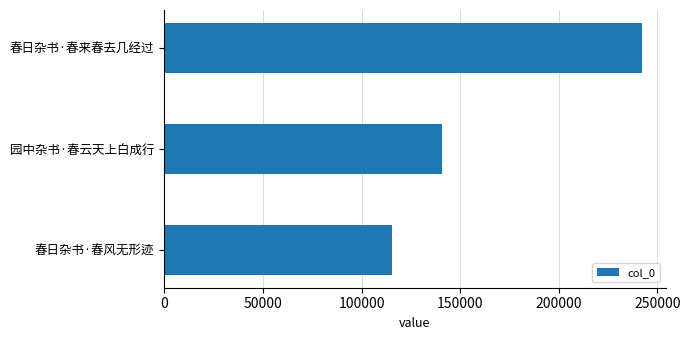

The value at 园中杂书·春云天上白成行 is 51805. True or false?

False